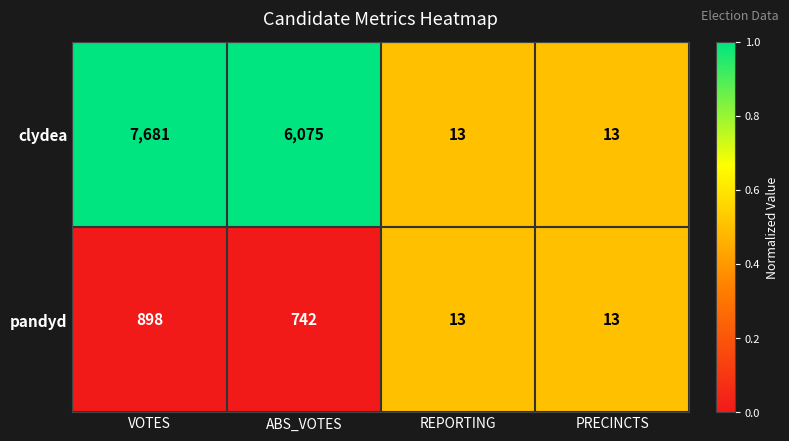

What is the total value across all series at ABS_VOTES?

6817